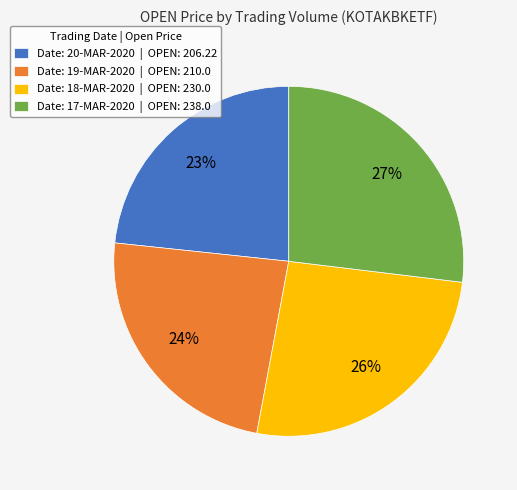

Is the sum of Date: 20-MAR-2020 | OPEN: 206.22 and Date: 18-MAR-2020 | OPEN: 230.0 greater than half?

No